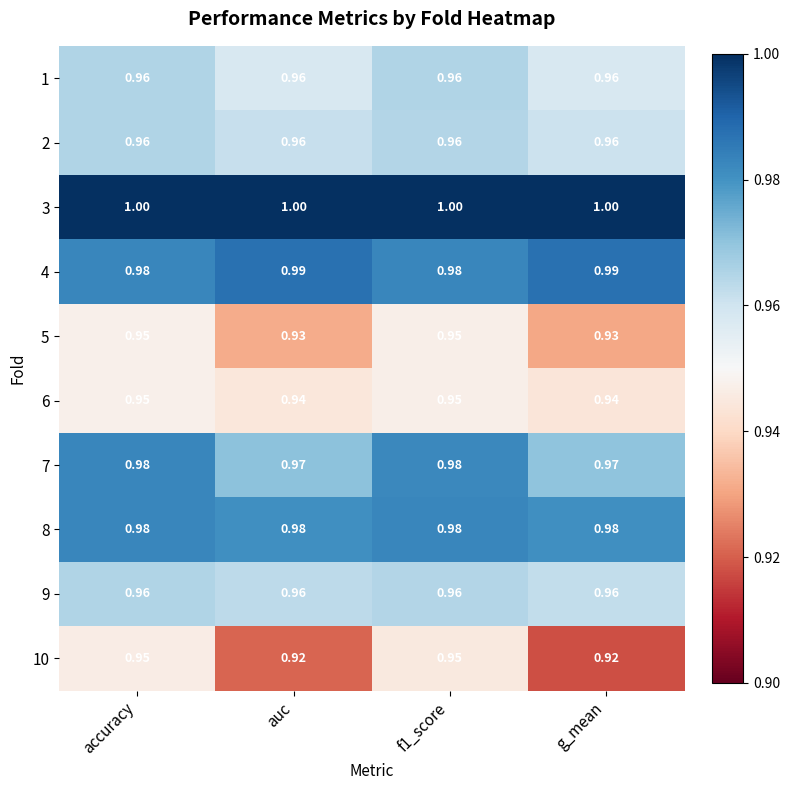

Reading left to right, what are all the values shown in this chart?

1: accuracy=1.0	auc=1.0	f1_score=1.0	g_mean=1.0
2: accuracy=1.0	auc=1.0	f1_score=1.0	g_mean=1.0
3: accuracy=1.0	auc=1.0	f1_score=1.0	g_mean=1.0
4: accuracy=1.0	auc=1.0	f1_score=1.0	g_mean=1.0
5: accuracy=0.9	auc=0.9	f1_score=0.9	g_mean=0.9
6: accuracy=0.9	auc=0.9	f1_score=0.9	g_mean=0.9
7: accuracy=1.0	auc=1.0	f1_score=1.0	g_mean=1.0
8: accuracy=1.0	auc=1.0	f1_score=1.0	g_mean=1.0
9: accuracy=1.0	auc=1.0	f1_score=1.0	g_mean=1.0
10: accuracy=0.9	auc=0.9	f1_score=0.9	g_mean=0.9